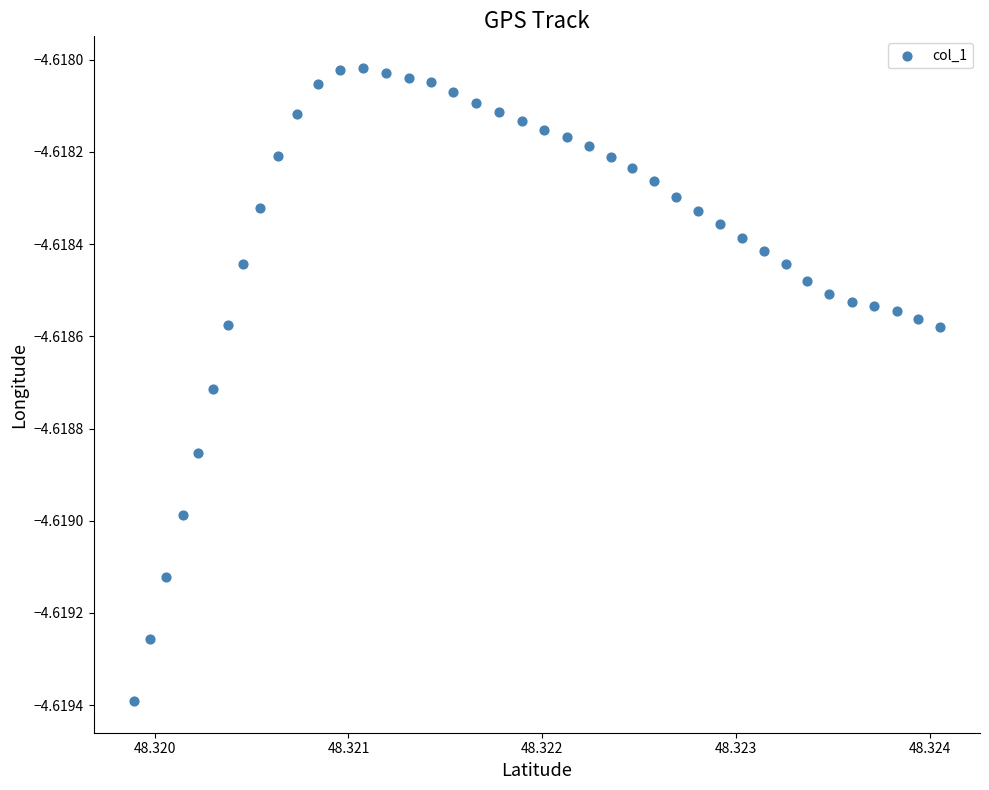

Count the number of points in this scatter plot.

40